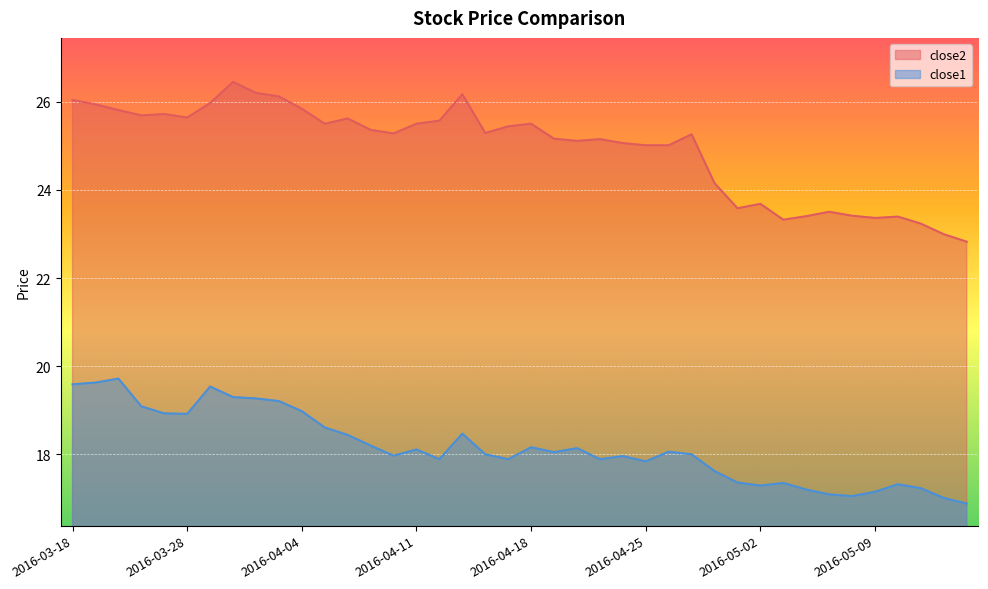

At which label is close1 closest to 18?

2016-04-14